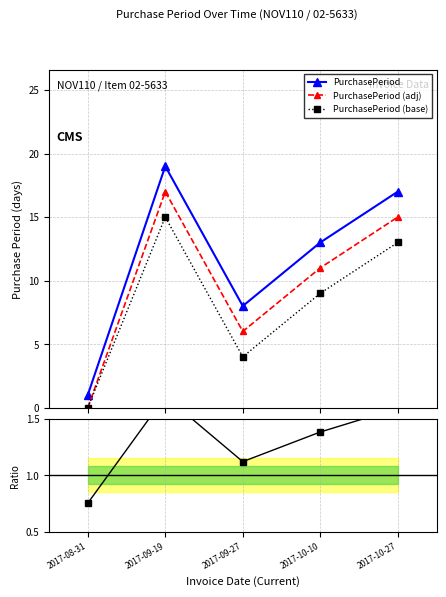

The value of PurchasePeriod at 2017-10-10 is 13.0. True or false?

True